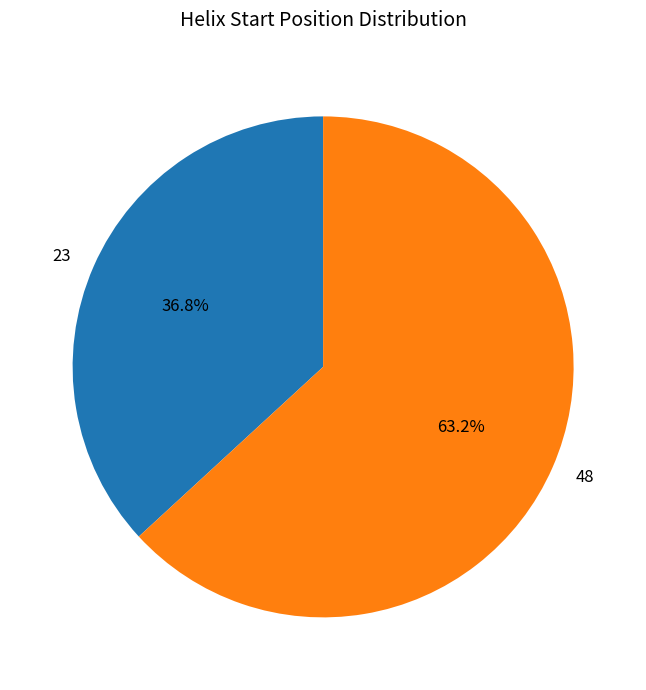

True or false: 23 accounts for 37% of the total.

True